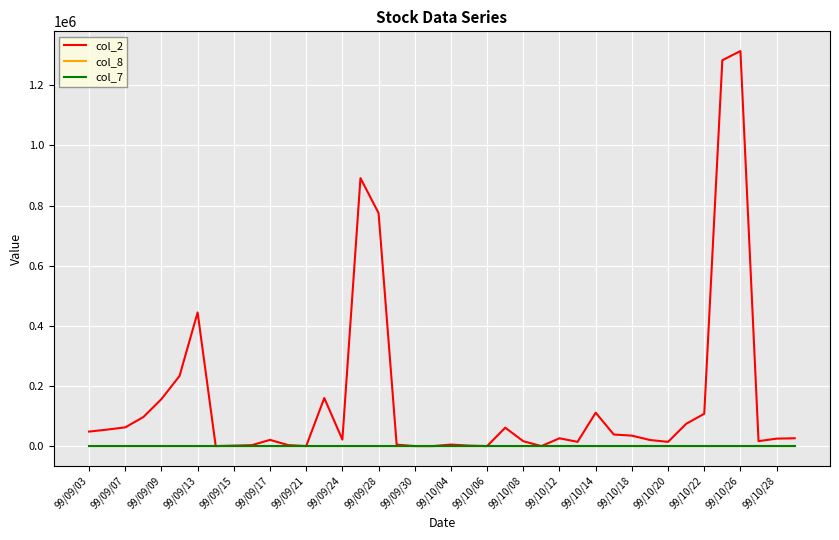

True or false: col_8 has more than 2 points higher than both neighbors.

True